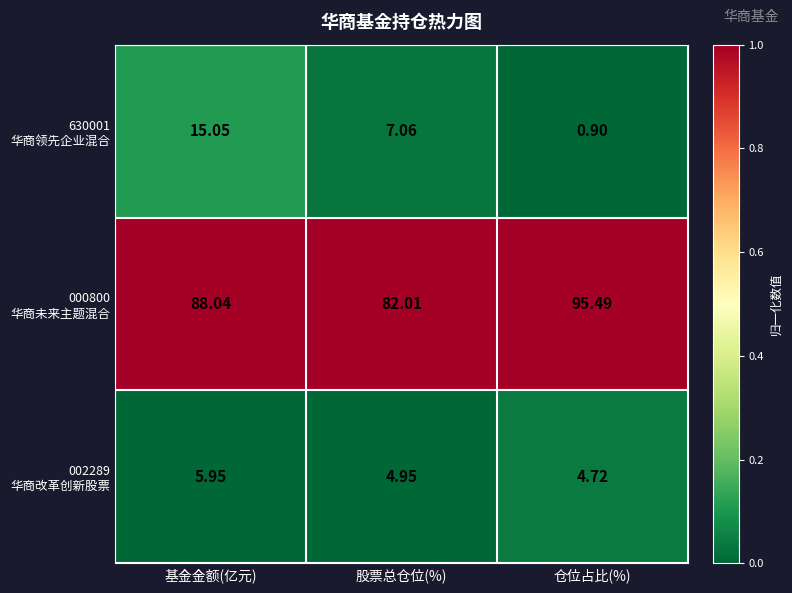

At which category is the sum across all series the highest?

基金金额(亿元)